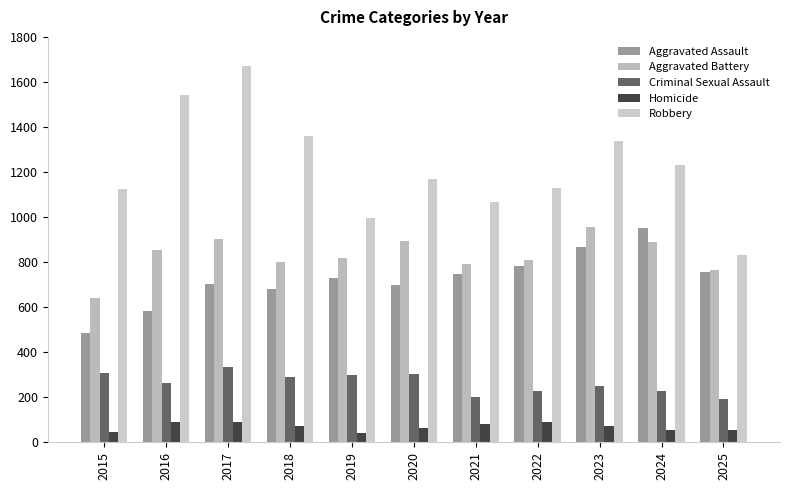

Between 2017 and 2024, which is larger?

2024